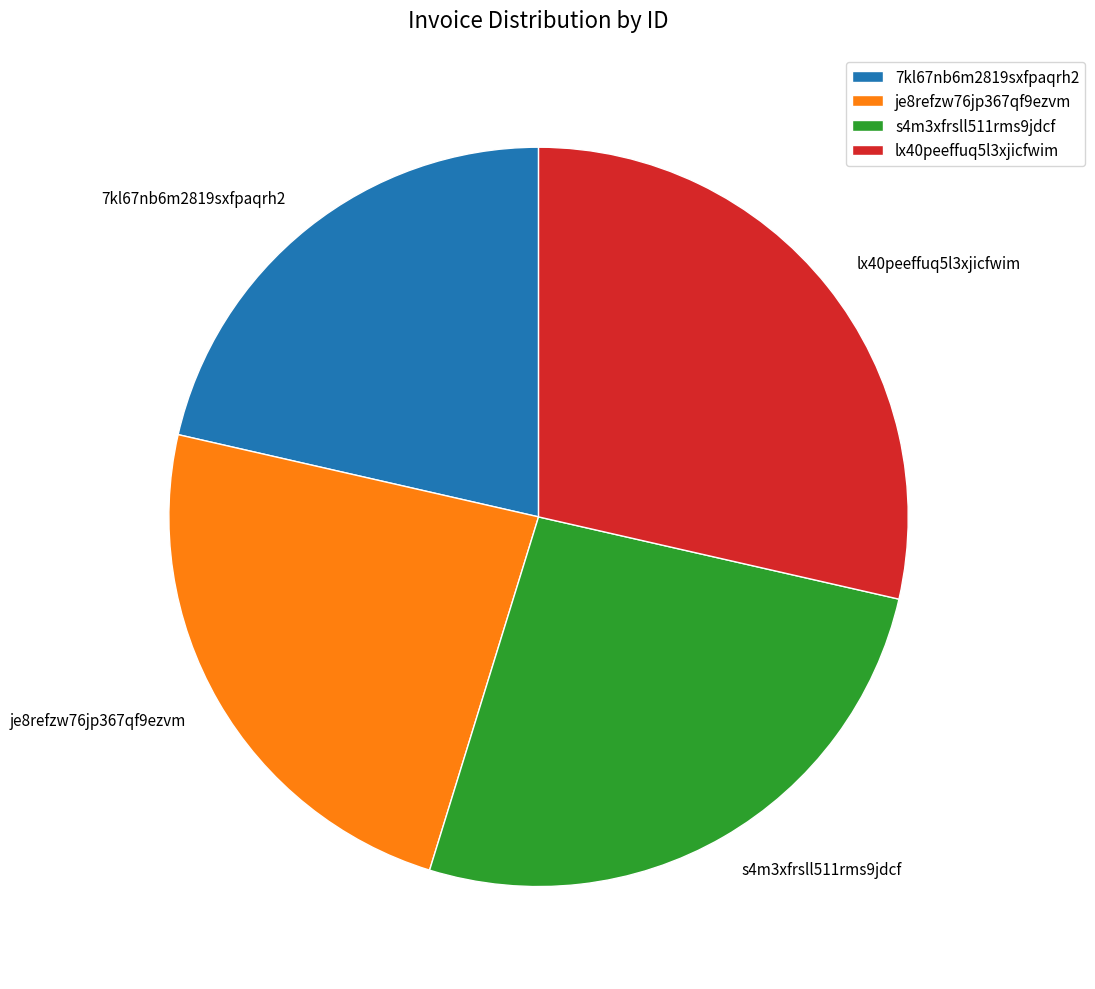

Which has a higher value, s4m3xfrsll511rms9jdcf or lx40peeffuq5l3xjicfwim?

lx40peeffuq5l3xjicfwim